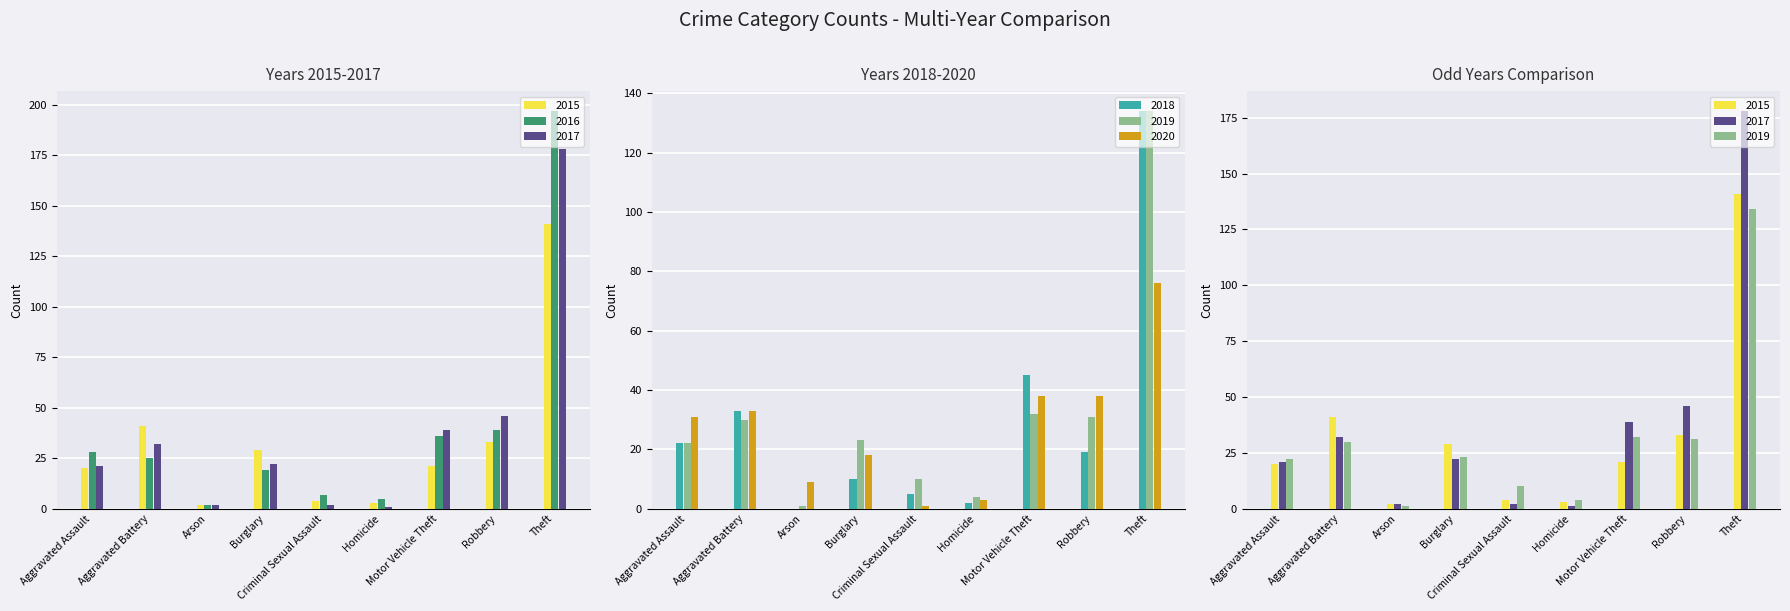

What is the approximate value of 2020 at Aggravated Assault?

31